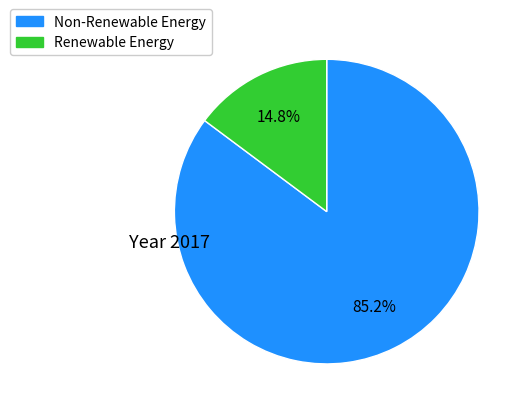

Is there any slice that represents more than half of the pie?

Yes